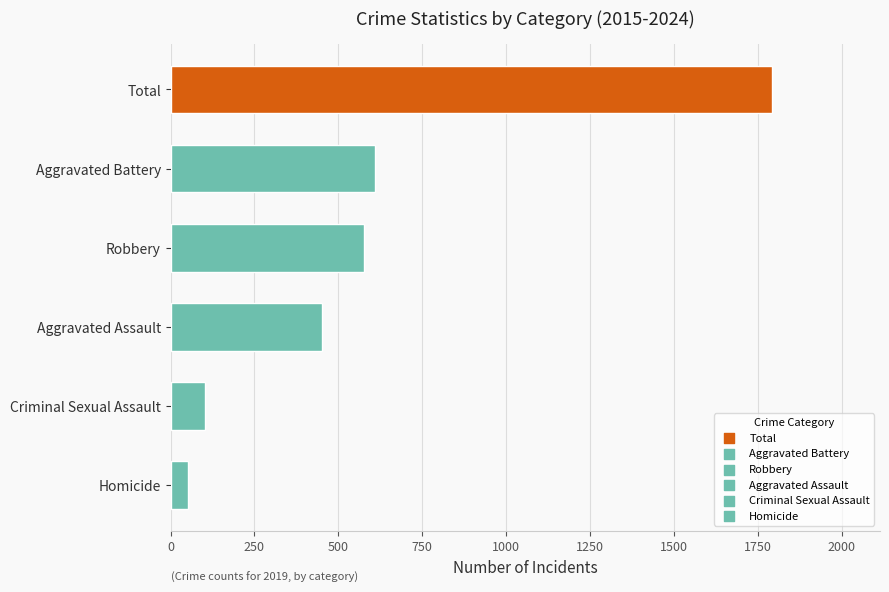

What is the difference between the maximum and minimum values?

1739